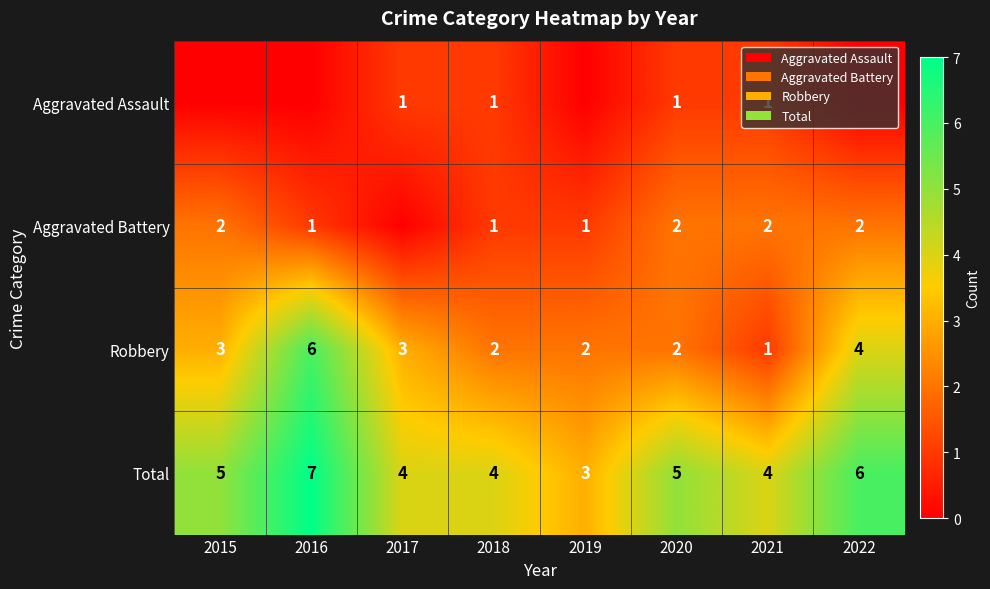

At how many categories does at least one series exceed 4?

4